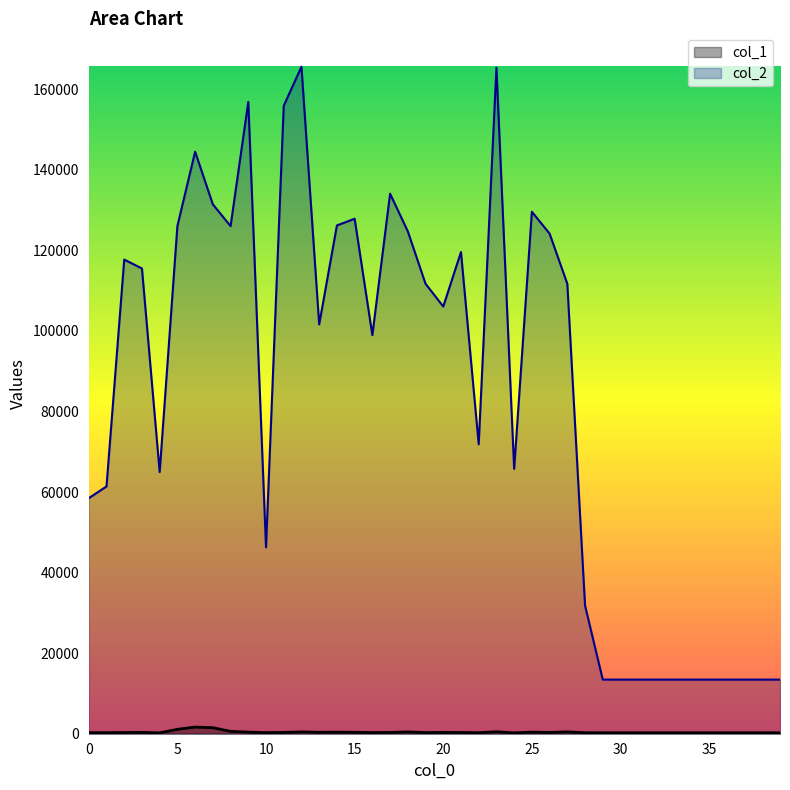

Rank the series at 37 from highest to lowest value.

col_2, col_1